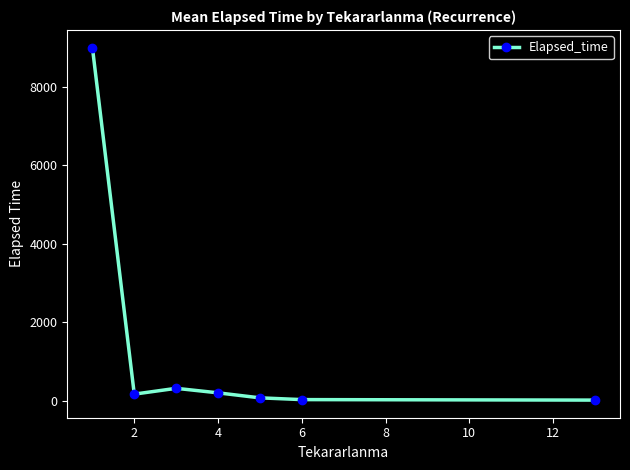

What is the difference between the second highest and second lowest values?

287.5